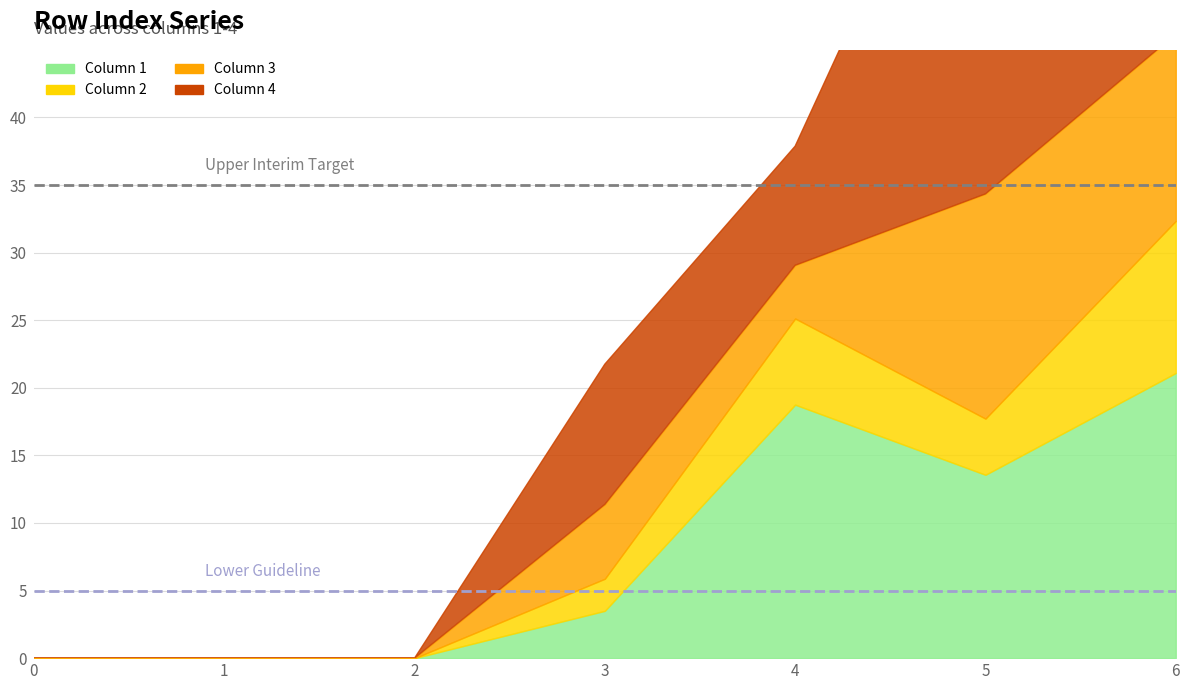

How many lines are shown in the chart?

4